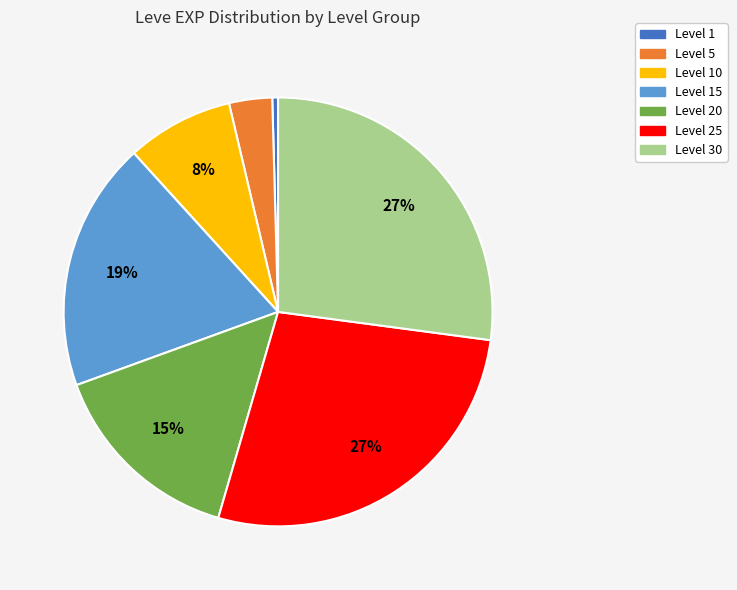

Is there a majority slice in this chart?

No